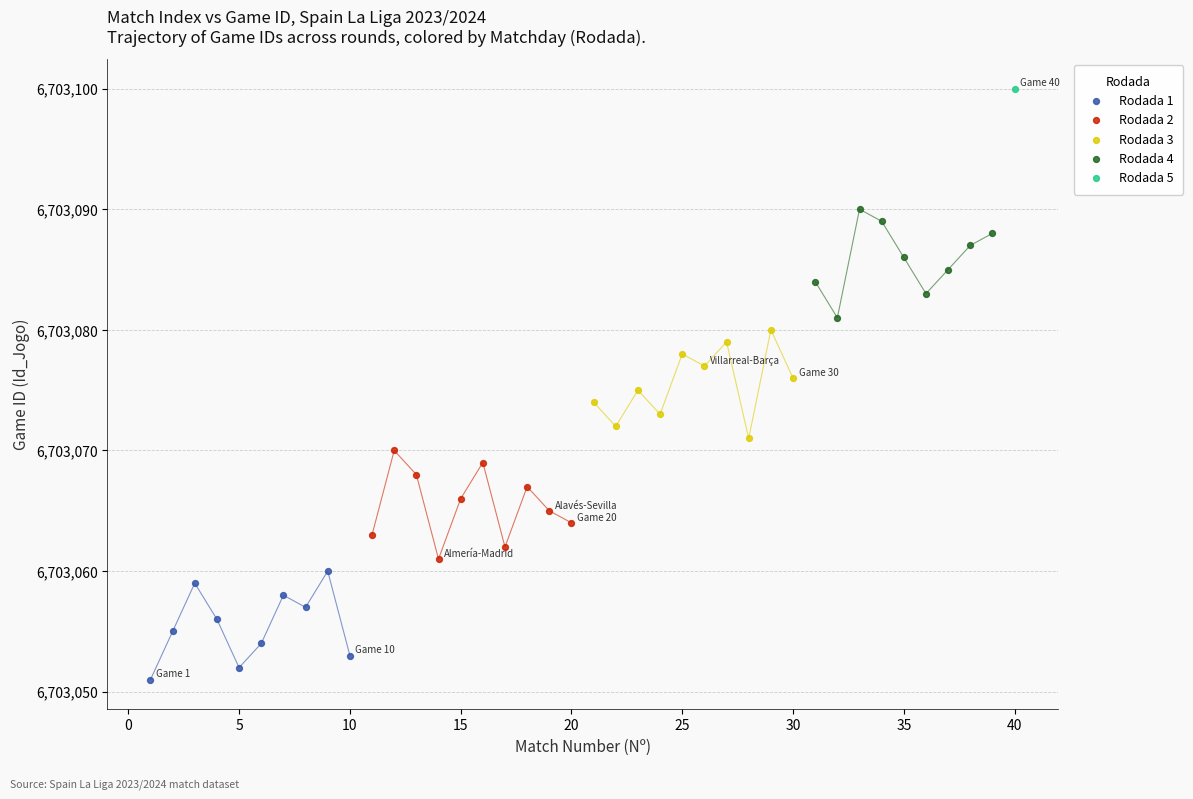

Which series reaches the maximum Y coordinate?

Rodada 5